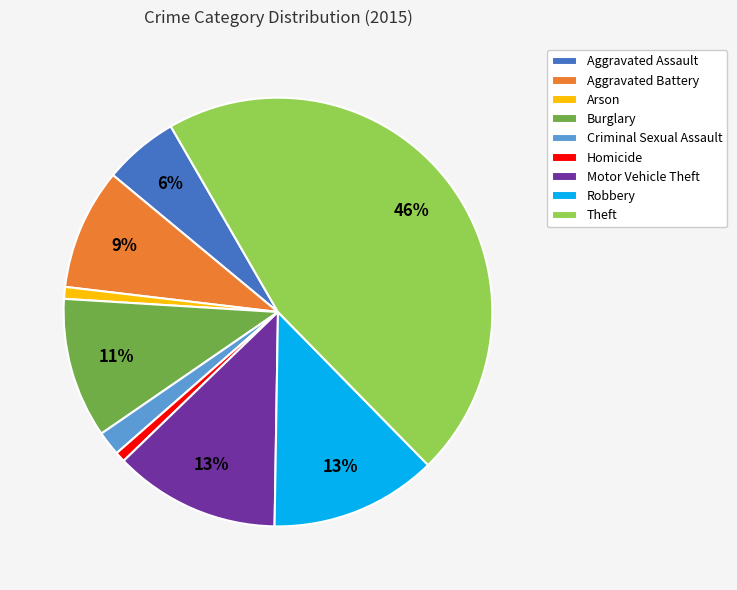

Is there any slice that represents more than half of the pie?

No